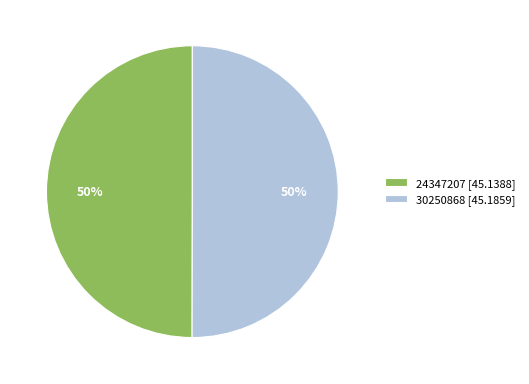

Approximately how many times larger is the value at 30250868 [45.1859] compared to 24347207 [45.1388]?

1.0